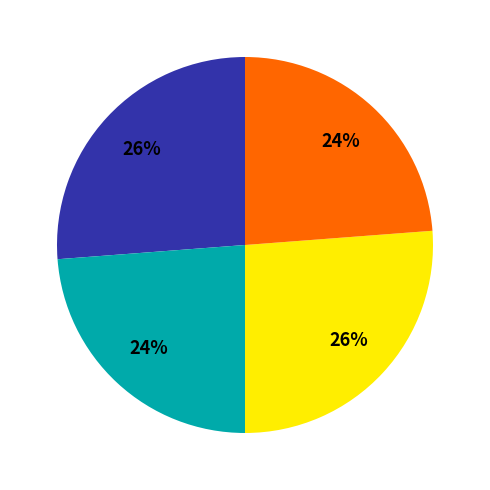

To the nearest percent, what is the average slice percentage?

25%